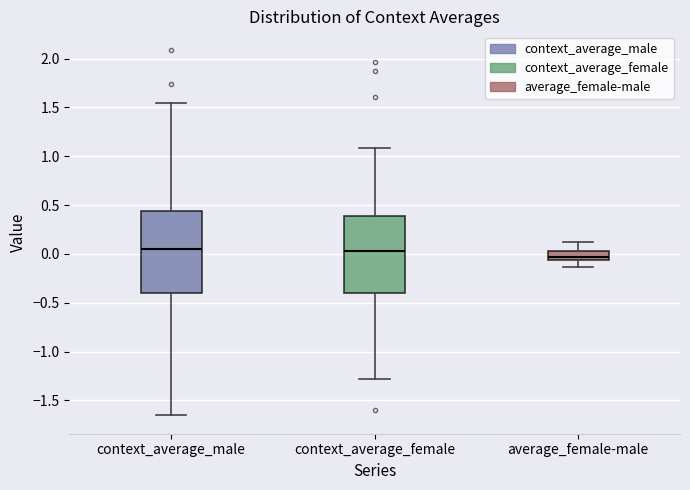

Reading left to right, read every box against the y-axis: the position of its median line, the range the box covers, and the ends of its whiskers. The values are not printed on the chart, so give them approximately, as read against the axis.

context_average_male: median 0.05, box -0.40 to 0.45, whiskers -1.65 to 1.55
context_average_female: median 0.05, box -0.40 to 0.40, whiskers -1.30 to 1.10
average_female-male: median -0.05 (just above the box's lower edge), box -0.05 to 0.05, whiskers -0.15 to 0.10